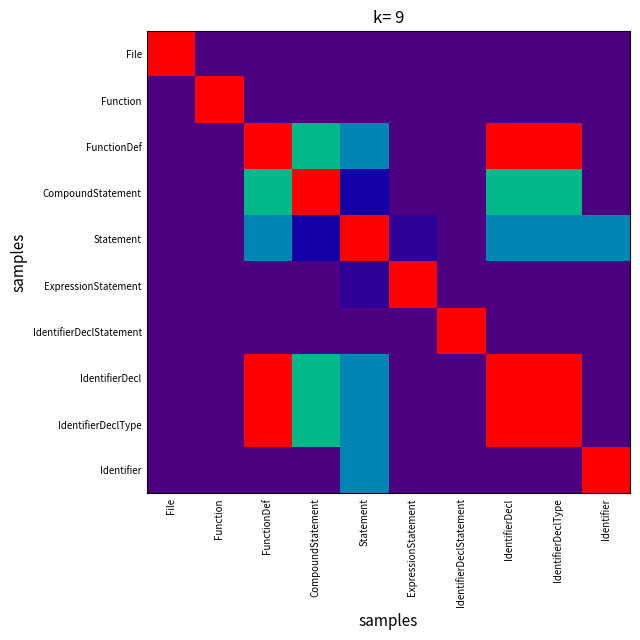

What is the total value across all series at Function?

1.0